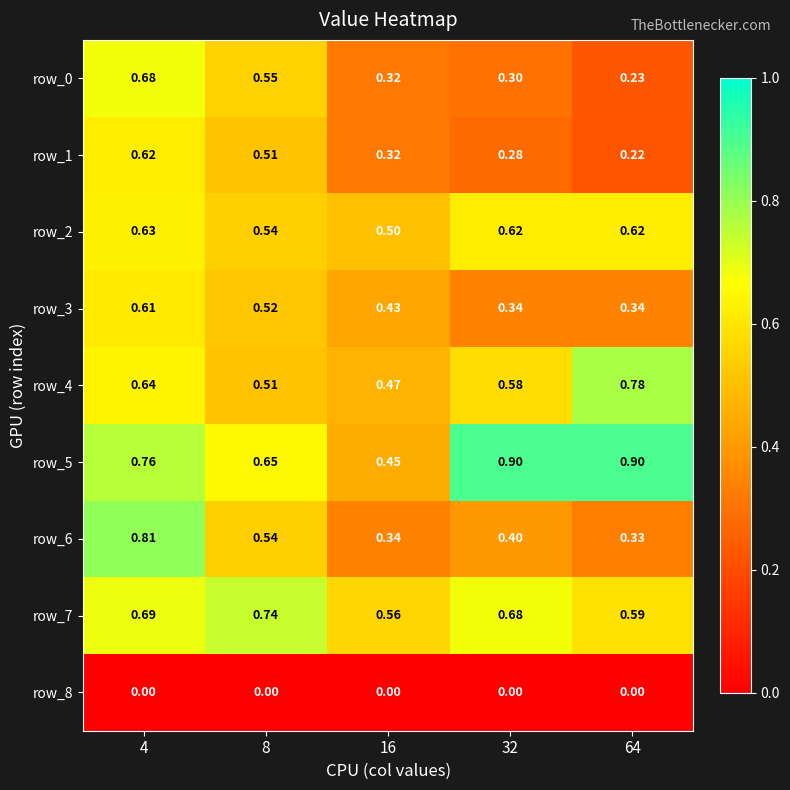

Is the value of row_4 at 64 greater than the value of row_0 at 32?

Yes